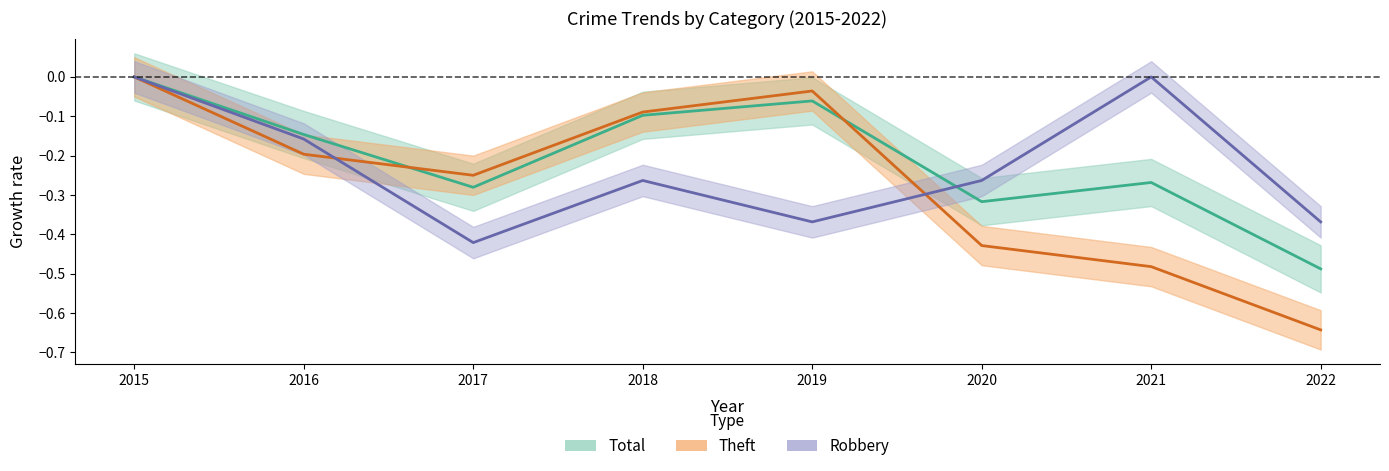

What is the difference between the highest and lowest values at 2019?

0.3